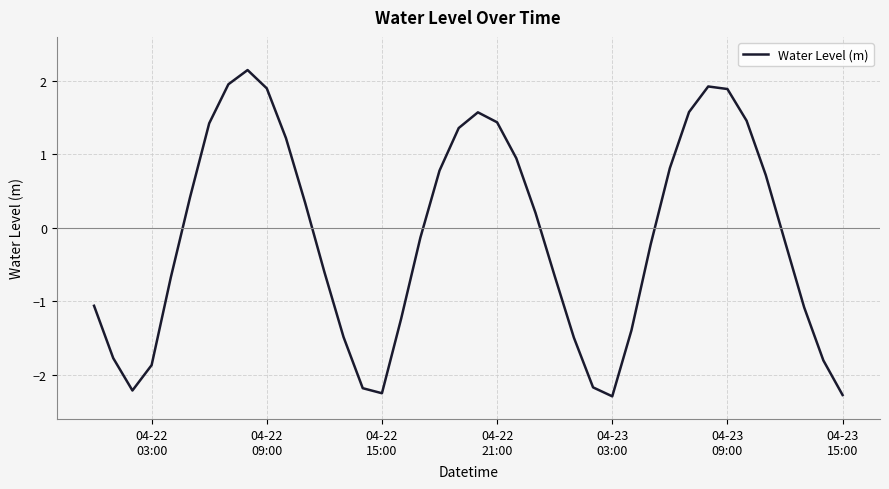

What is the average value?

-0.1